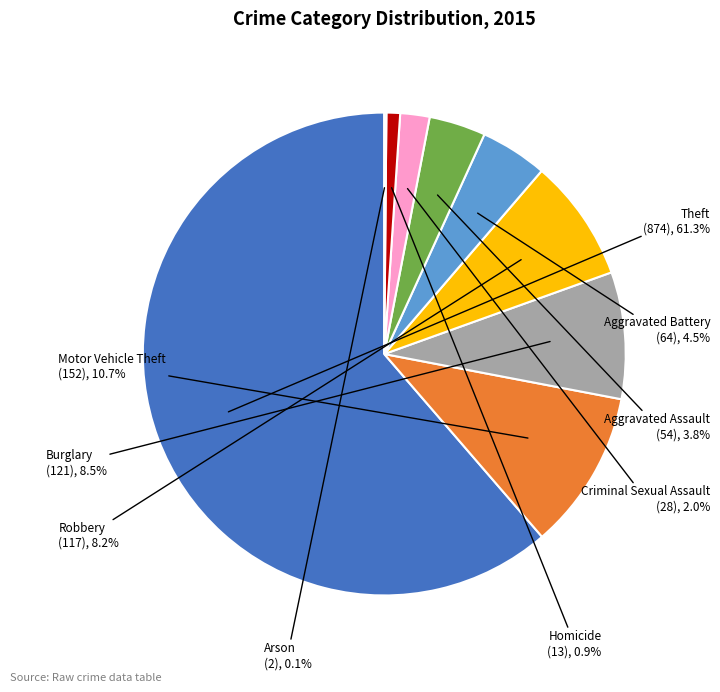

Does any single category account for the majority?

Yes